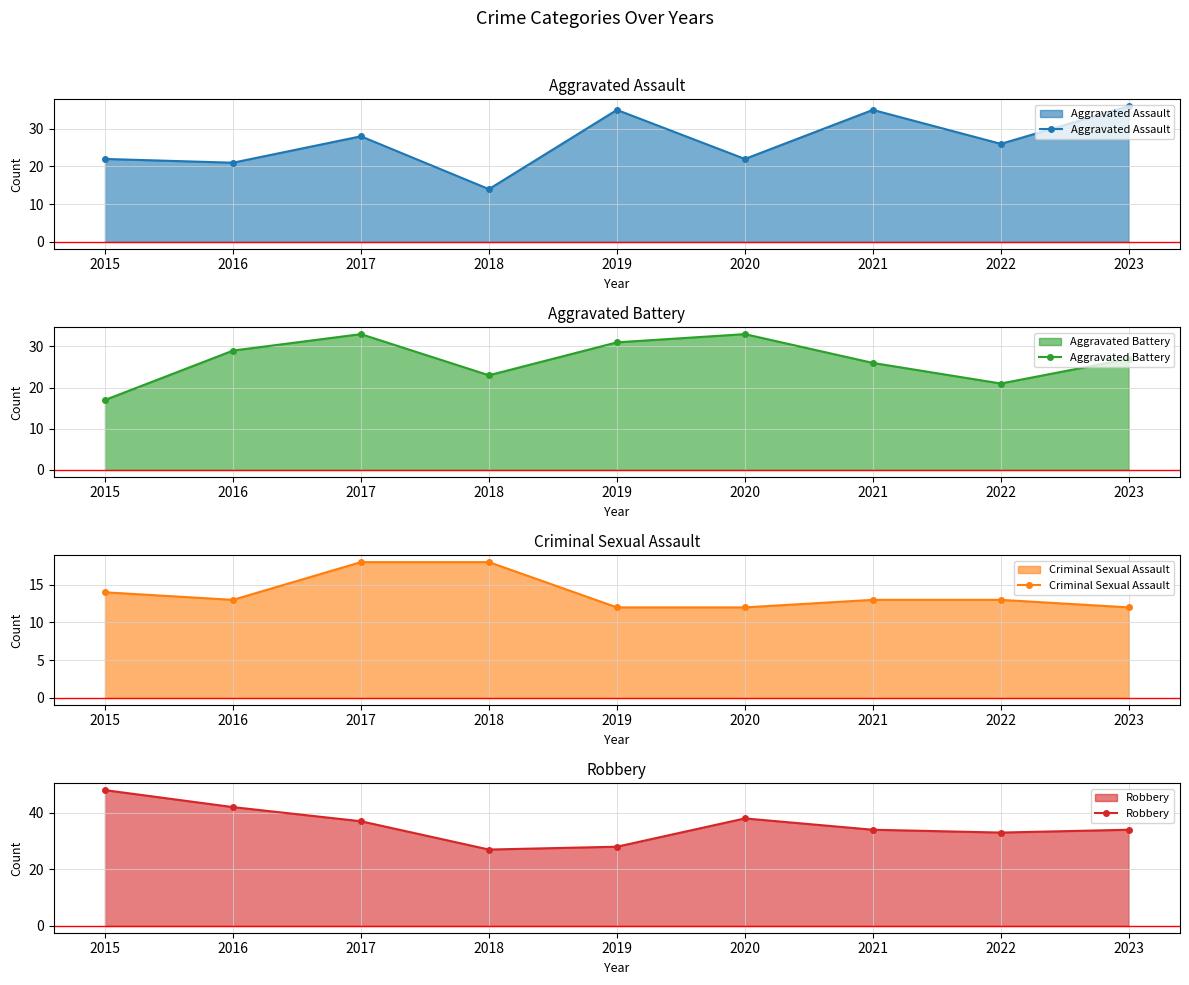

Between 2019 and 2016, which is larger?

2019